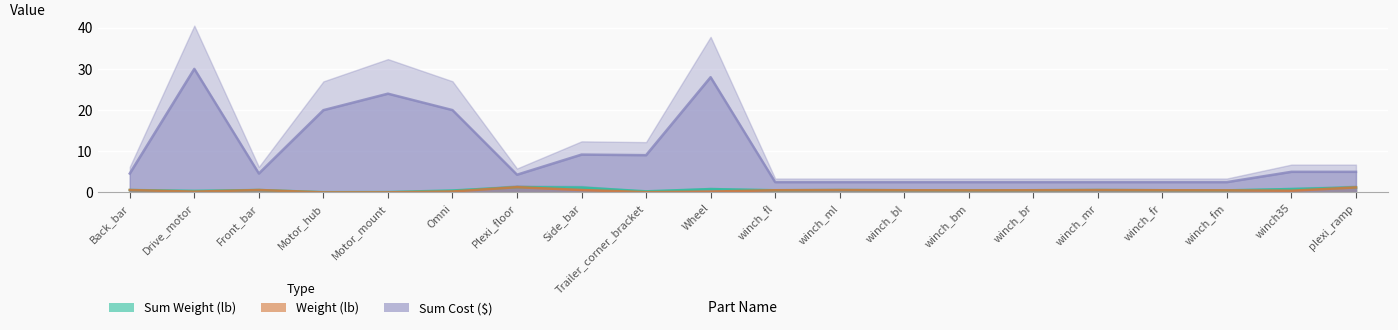

What is the label of the 13th point from the left?

winch_bl